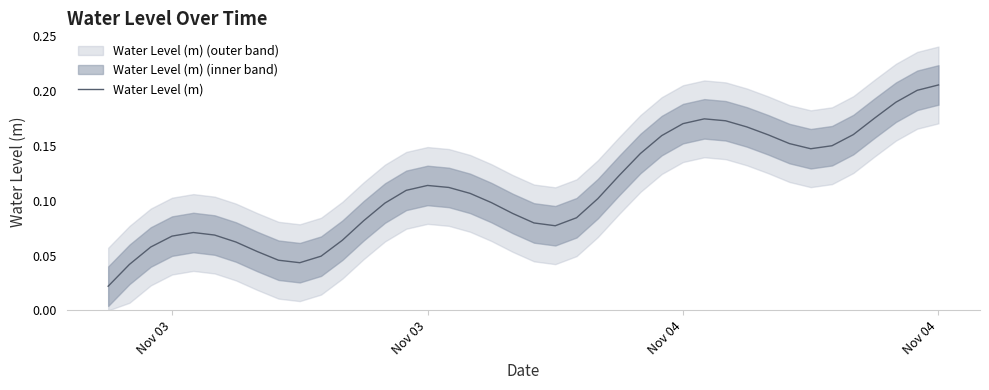

How many points are higher than both their immediate neighbors (excluding endpoints)?

3